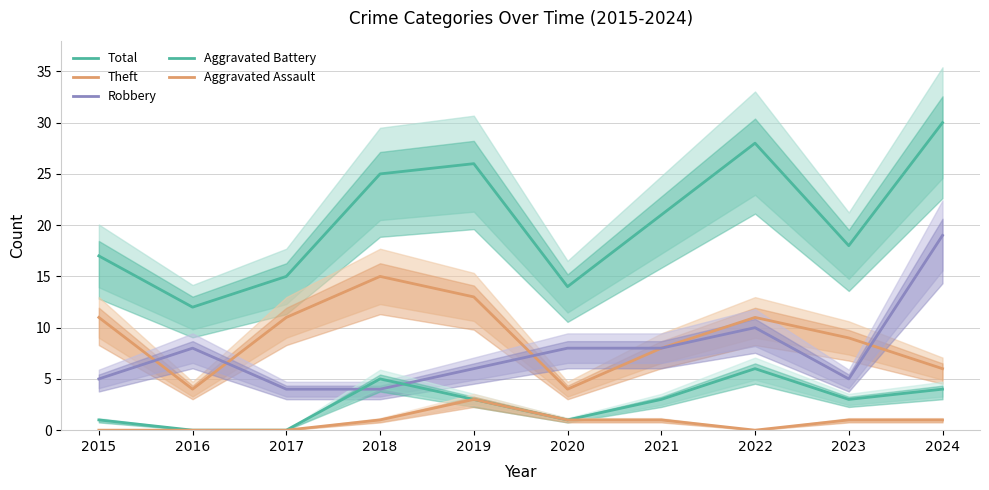

Between 2019 and 2020, which is larger?

2019